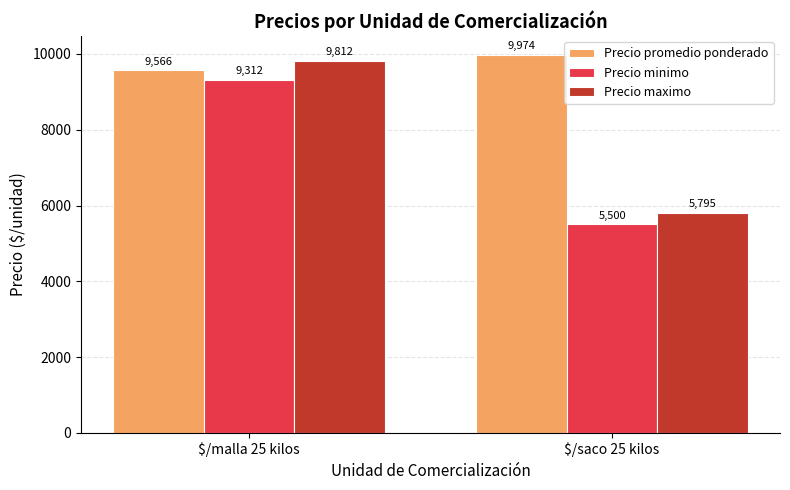

What are all the series names shown in the legend?

Precio promedio ponderado, Precio minimo, Precio maximo